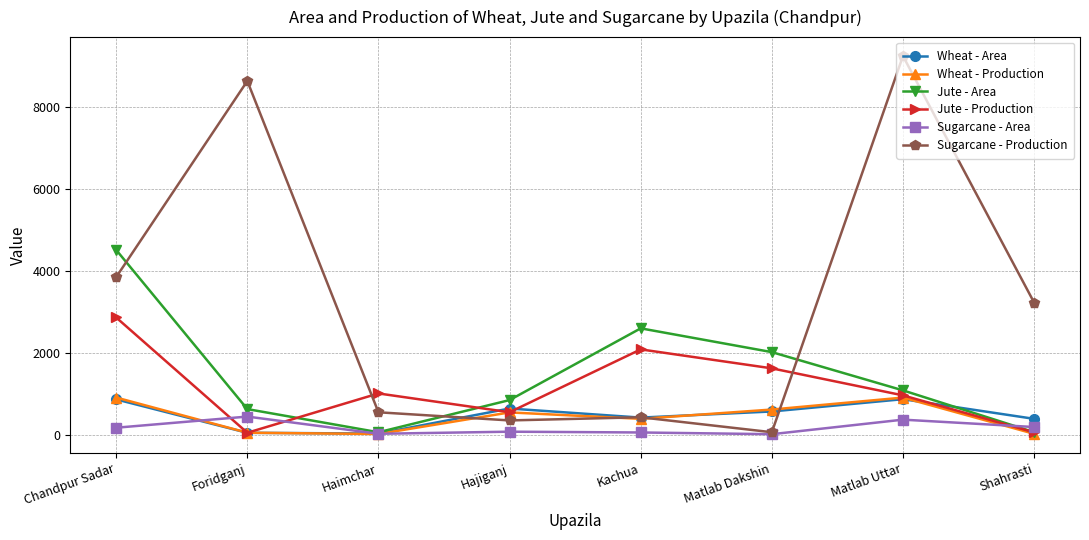

True or false: Jute - Production has a value of 965.6 at Kachua.

False